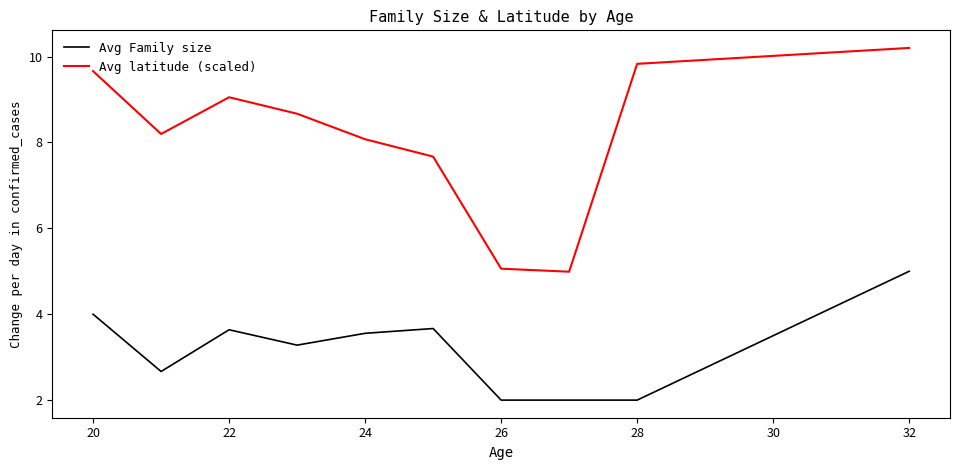

What is the lowest value of the Avg latitude (scaled) series?

5.0